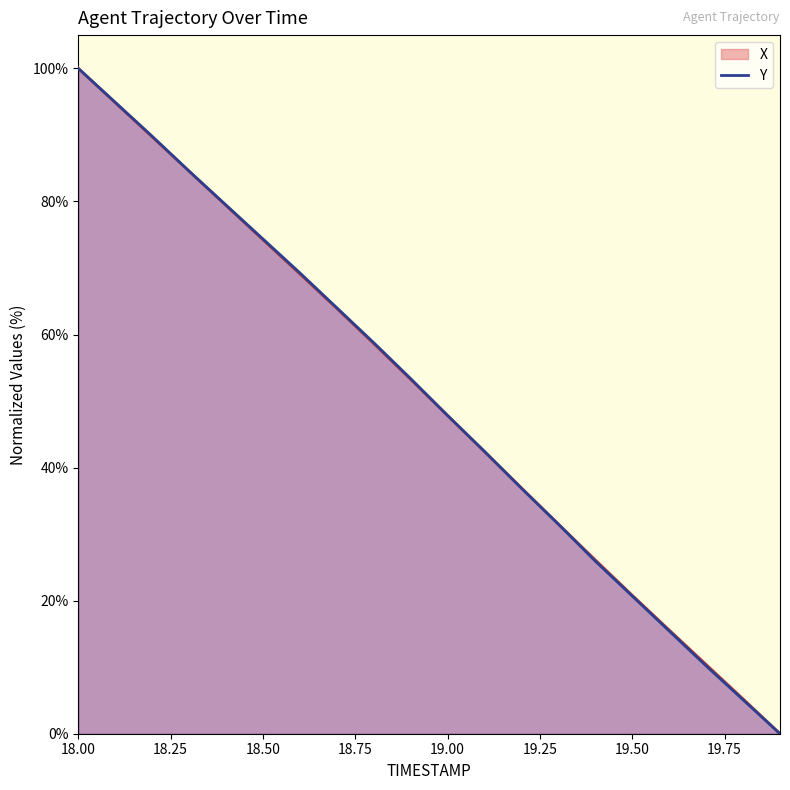

At which category is the sum across all series the highest?

18.00